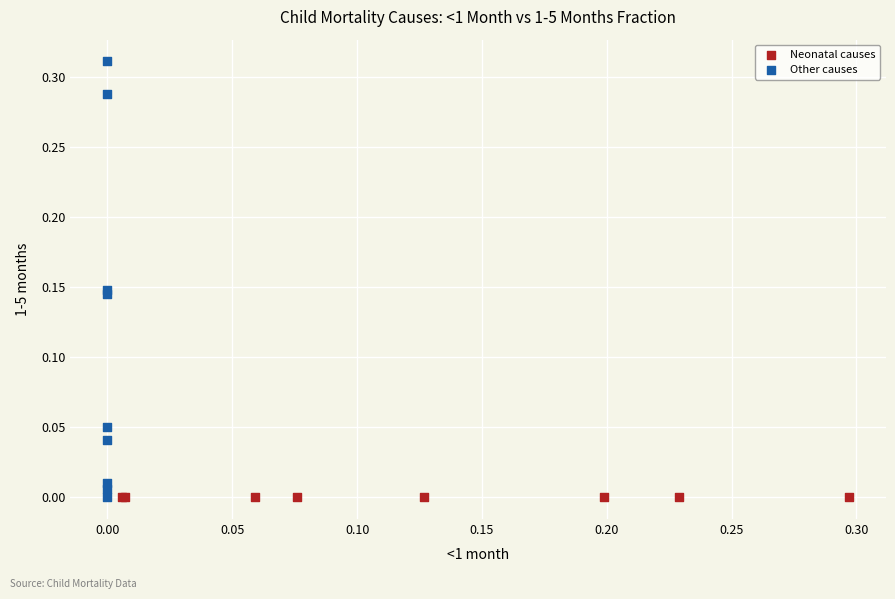

What are all the series names shown in the legend?

Neonatal causes, Other causes